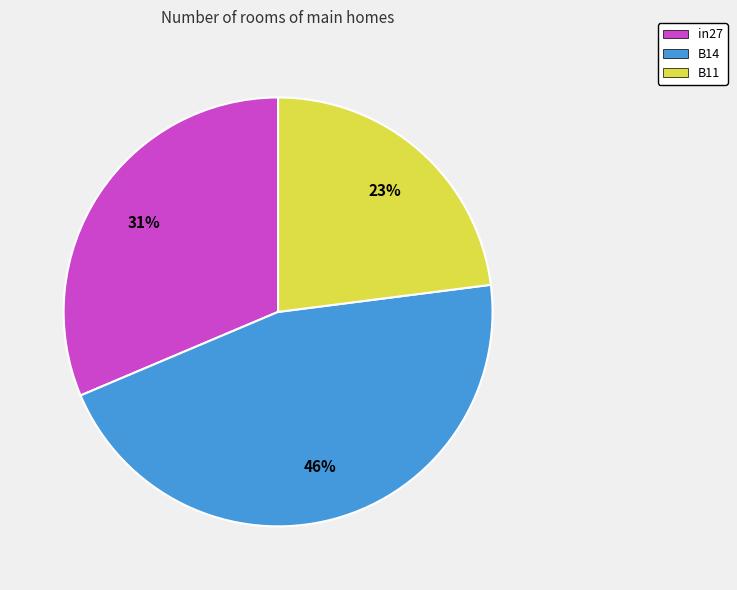

Rank the categories by value from highest to lowest.

B14, in27, B11